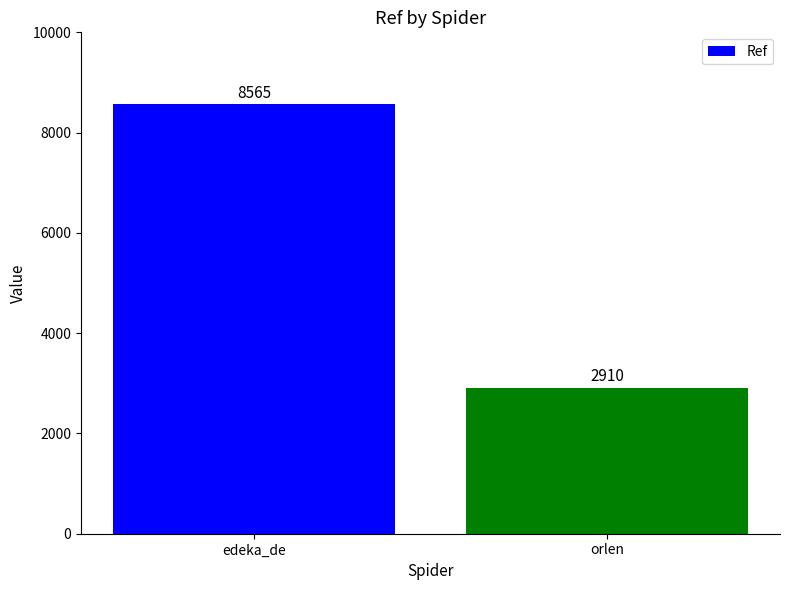

What is the label of the 1st bar from the right?

orlen